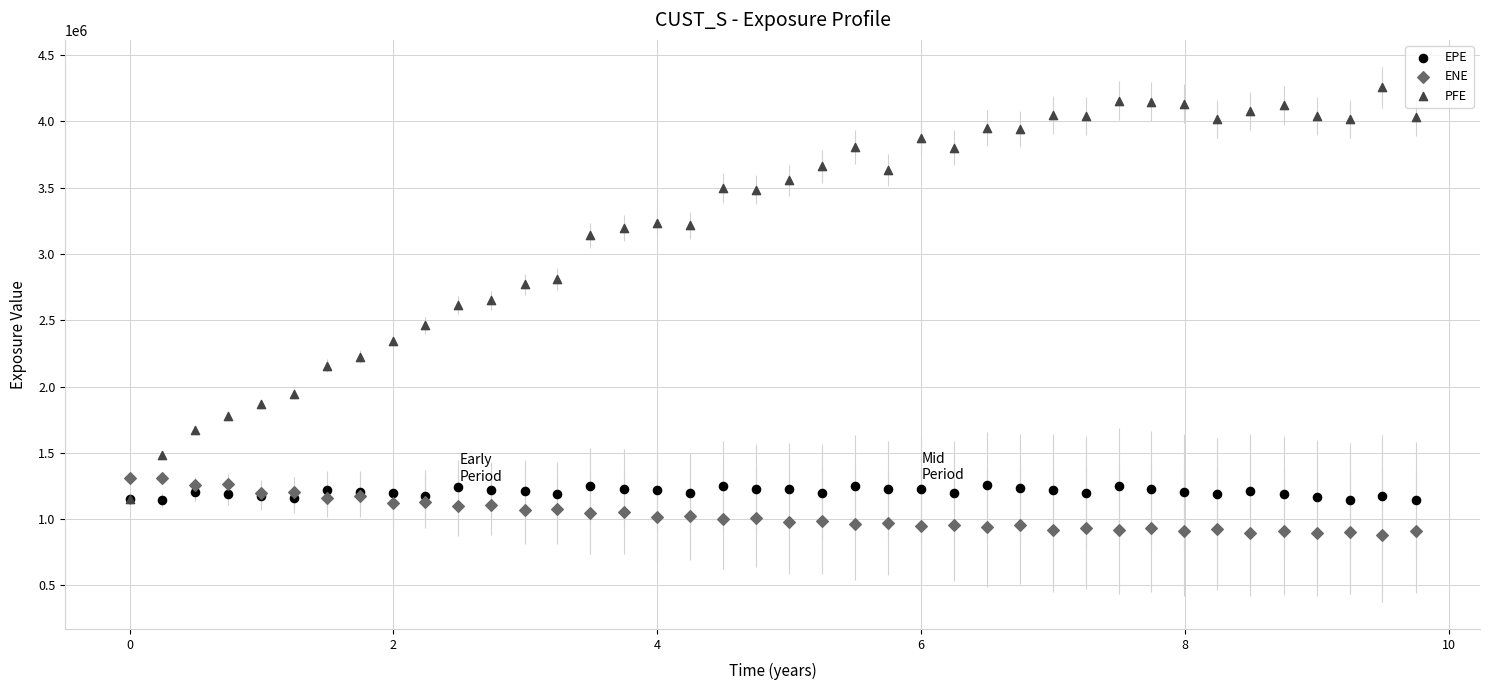

Which series reaches the maximum Y coordinate?

PFE